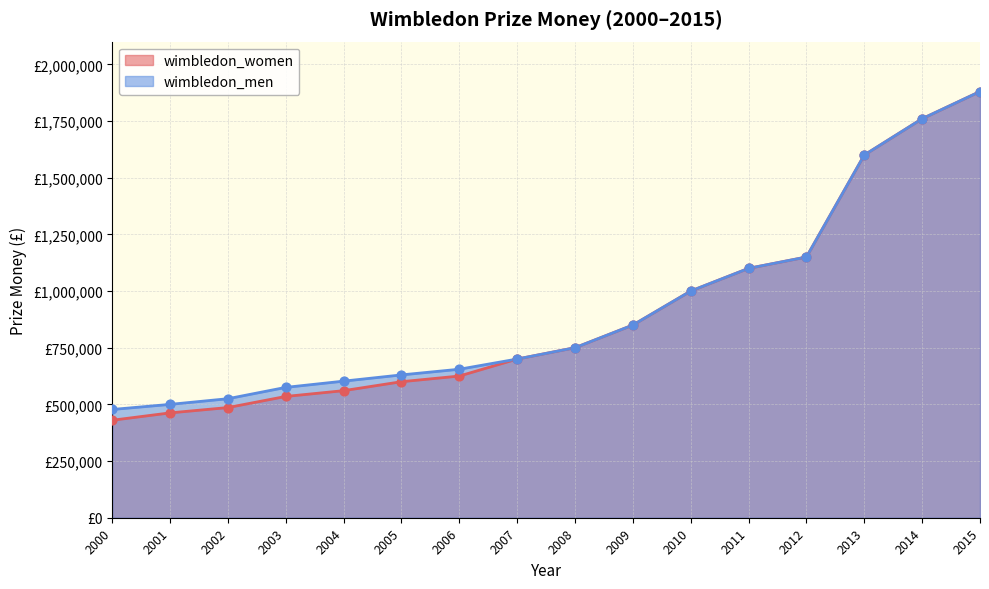

Is the value of wimbledon_women at 2009 greater than the value of wimbledon_men at 2002?

Yes